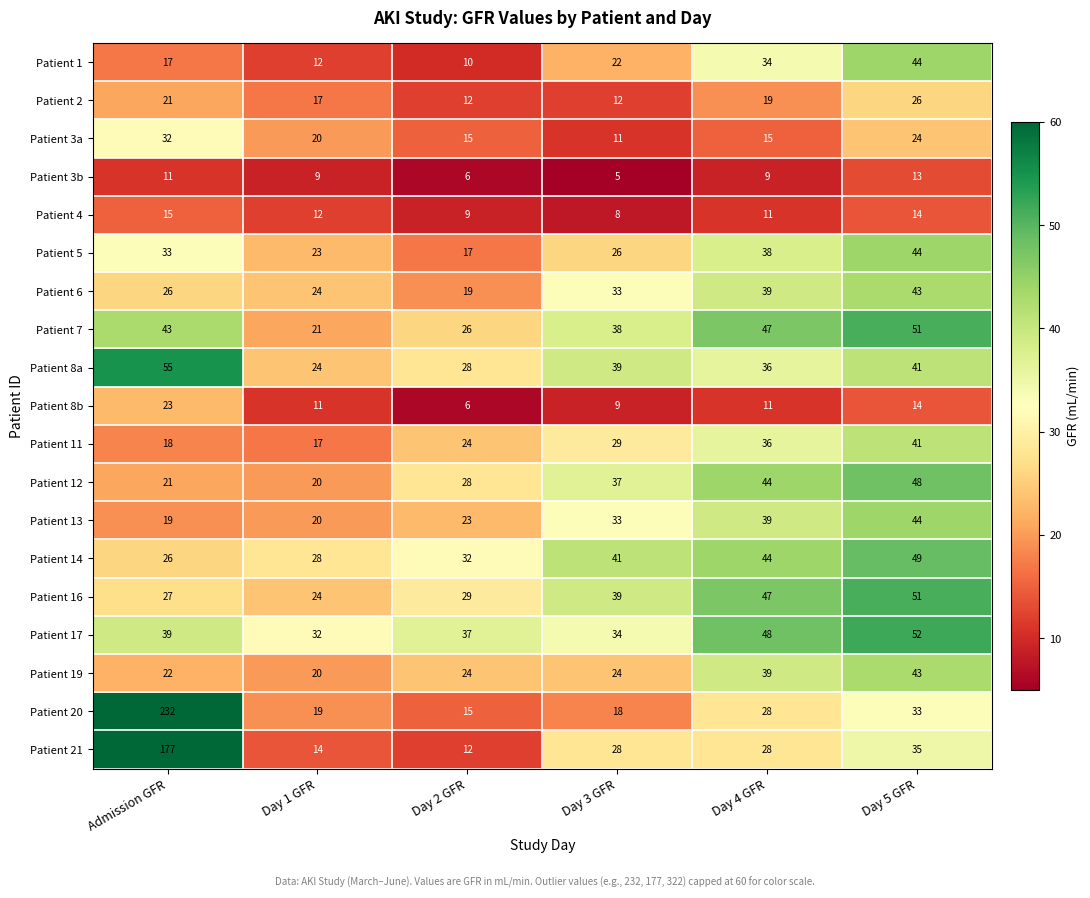

Which series has the widest spread of values?

Patient 20